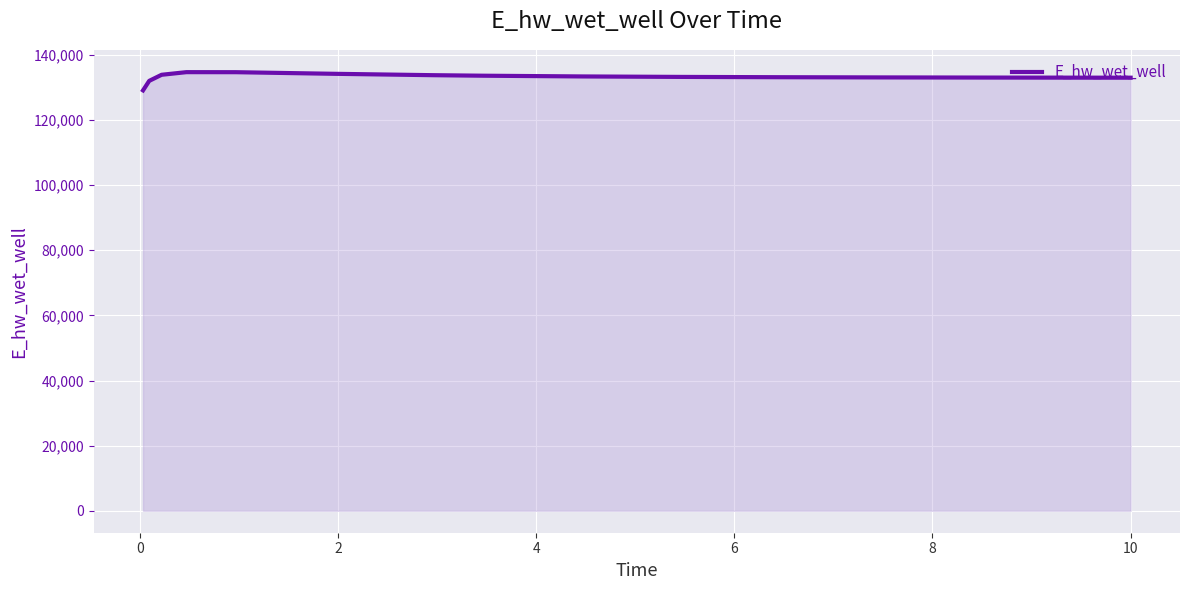

What is the difference between the maximum and minimum values?

5594.5